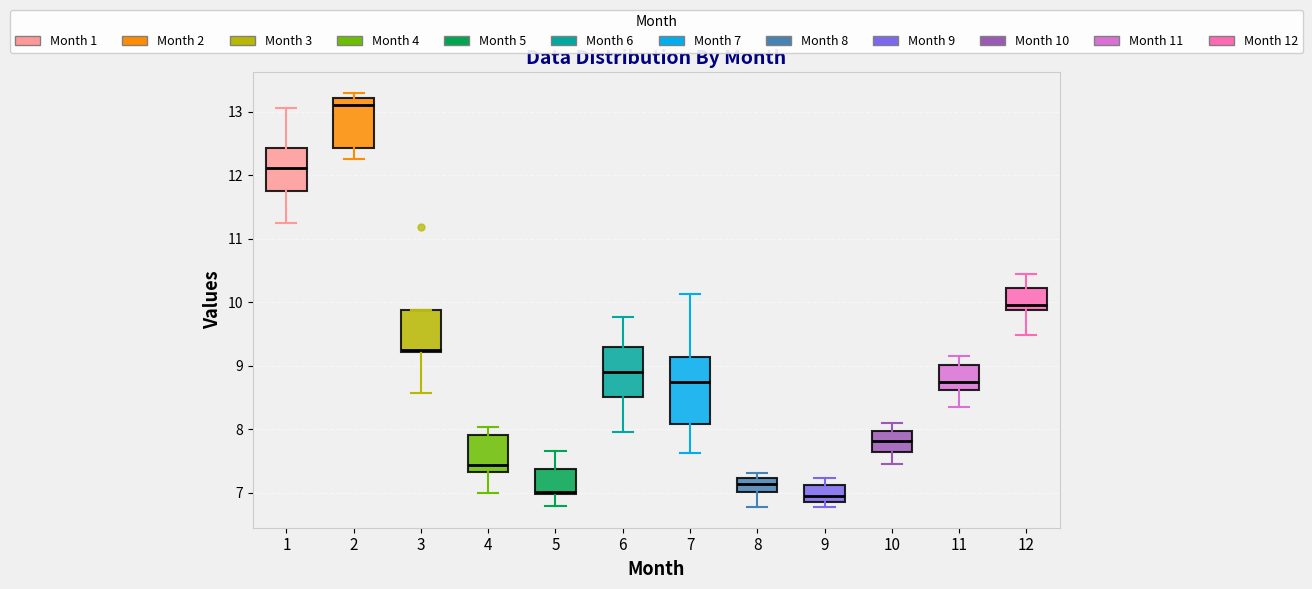

Which box is the tallest, from its lower edge to its upper edge?

7